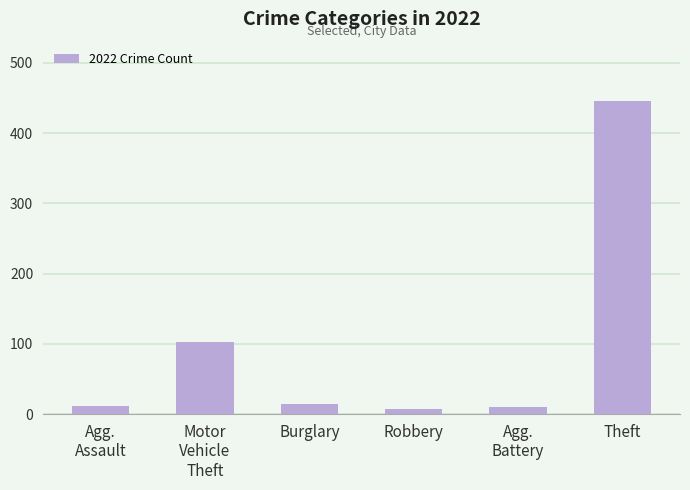

The value at Theft is 646. True or false?

False